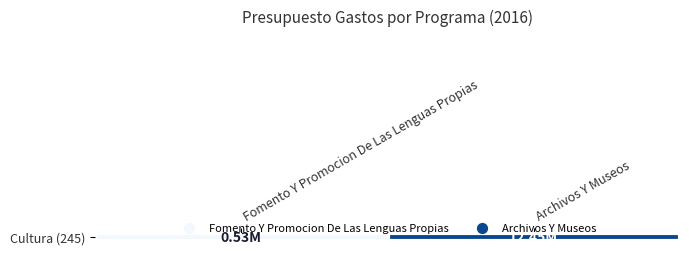

Where is the data nearest to the value 6489529?

Fomento Y Promocion De Las Lenguas Propias